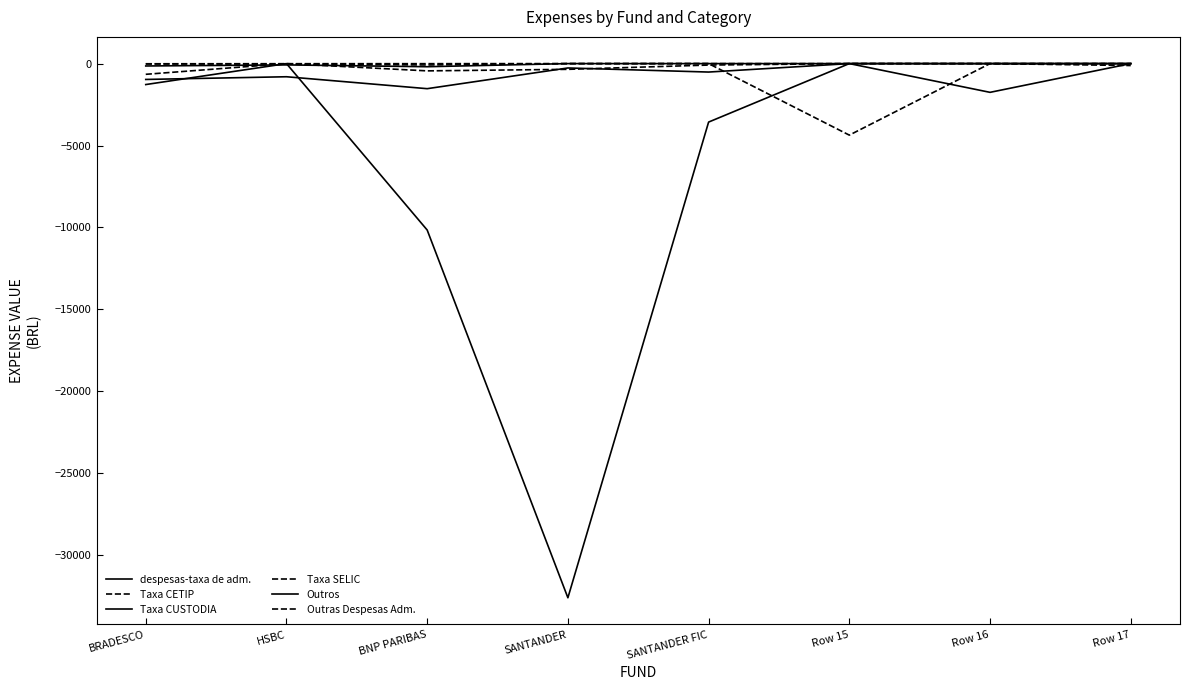

How many lines are shown in the chart?

6